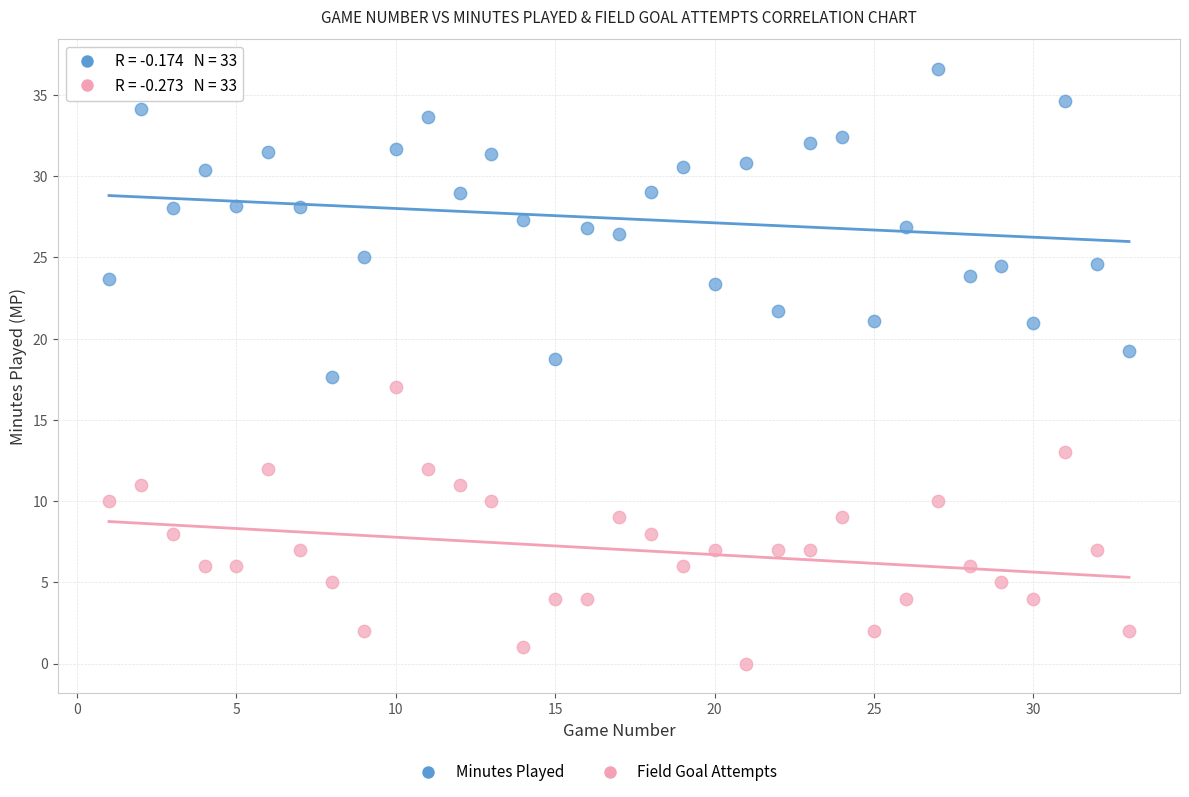

Which series reaches the maximum Y coordinate?

Minutes Played